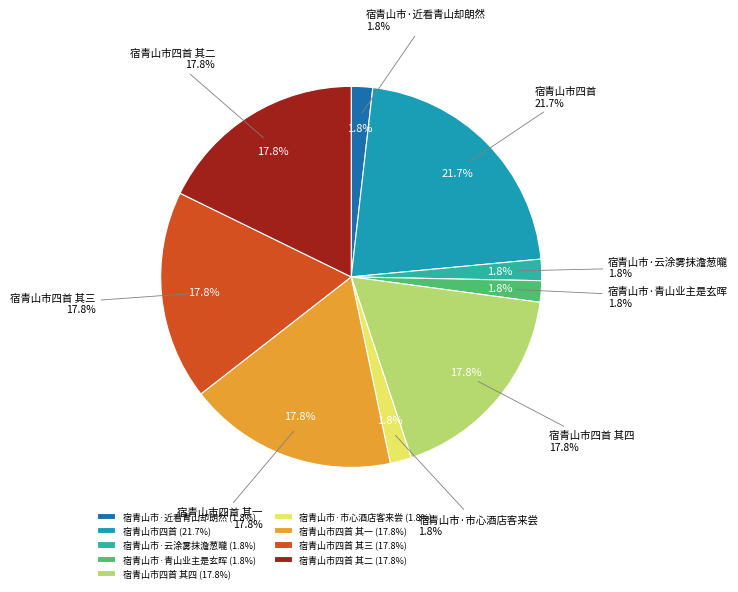

The 宿青山市·近看青山却朗然 slice represents 2% of the pie. True or false?

True